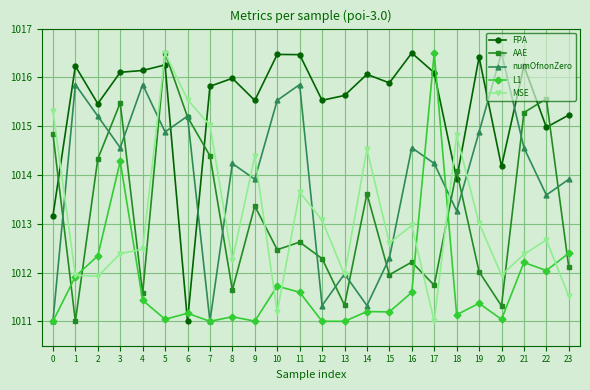

What is the average value of the numOfnonZero series?

1014.0